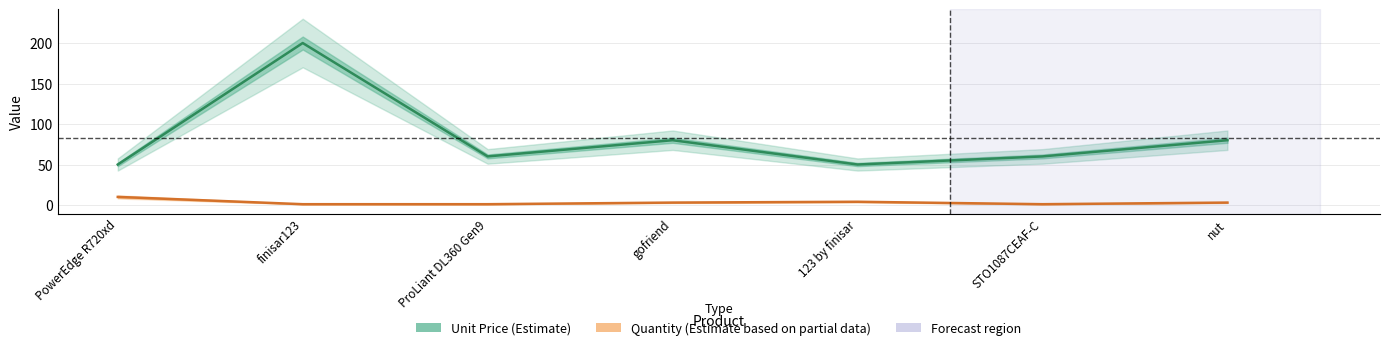

What is the spread (max minus min) of values at 123 by finisar?

46